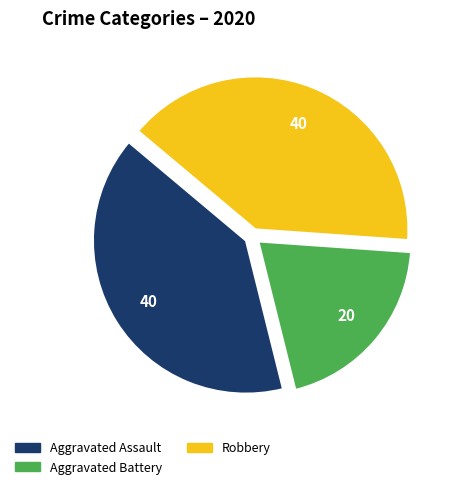

Is there a majority slice in this chart?

No